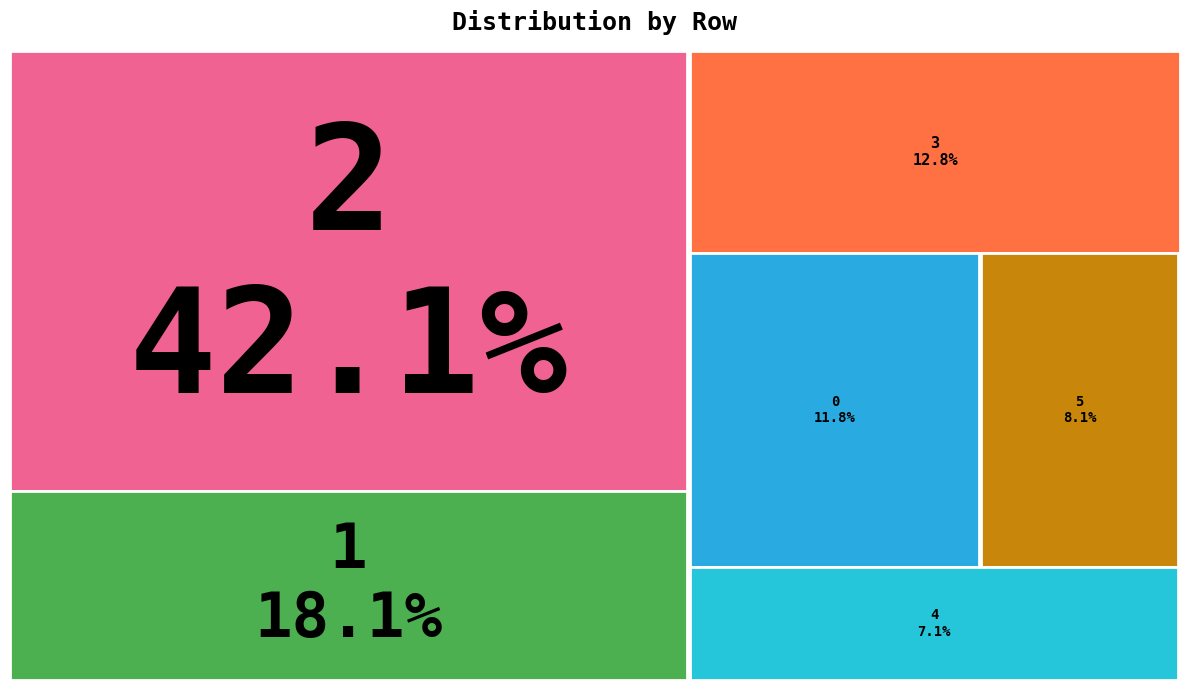

Rank the categories by value from highest to lowest.

2, 1, 3, 0, 5, 4